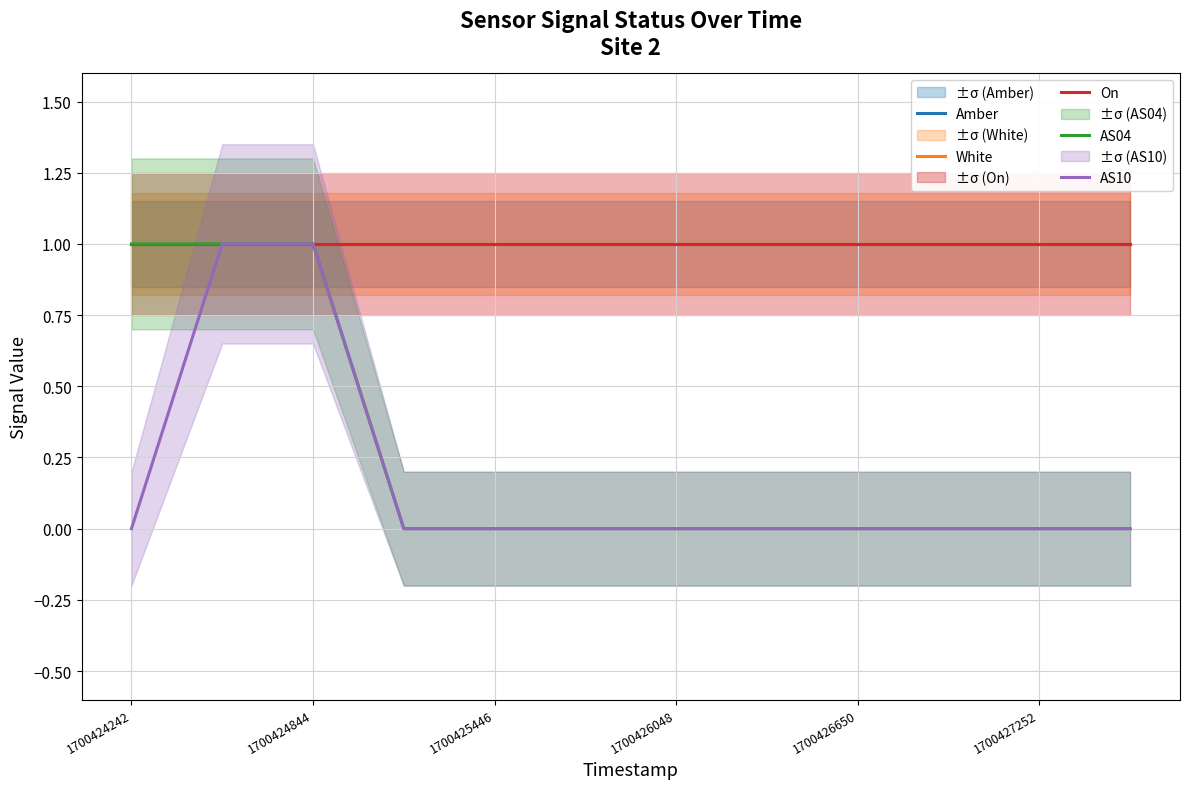

List the series in order of their peak value, highest first.

Amber, White, On, AS04, AS10